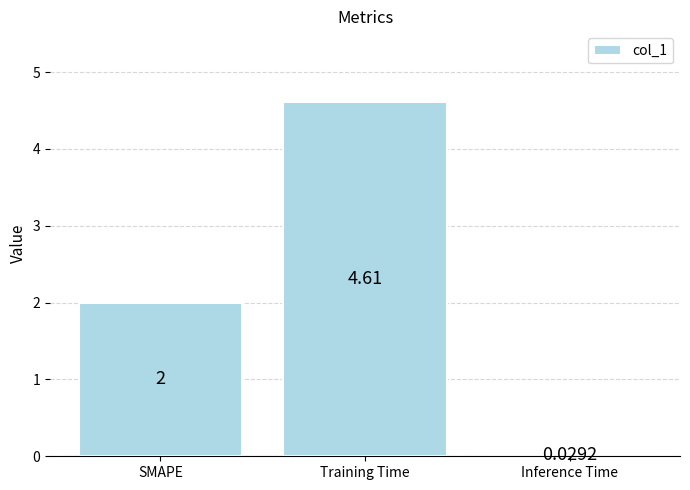

How many data points does each series have?

3